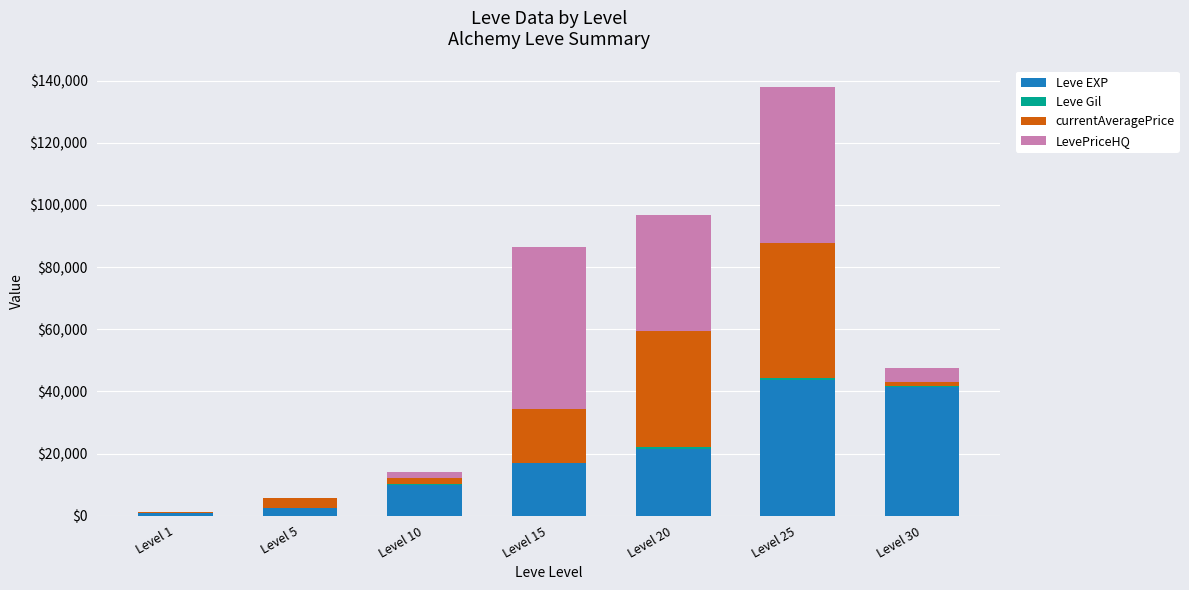

The value of Leve EXP at Level 20 is 21600.0. True or false?

True